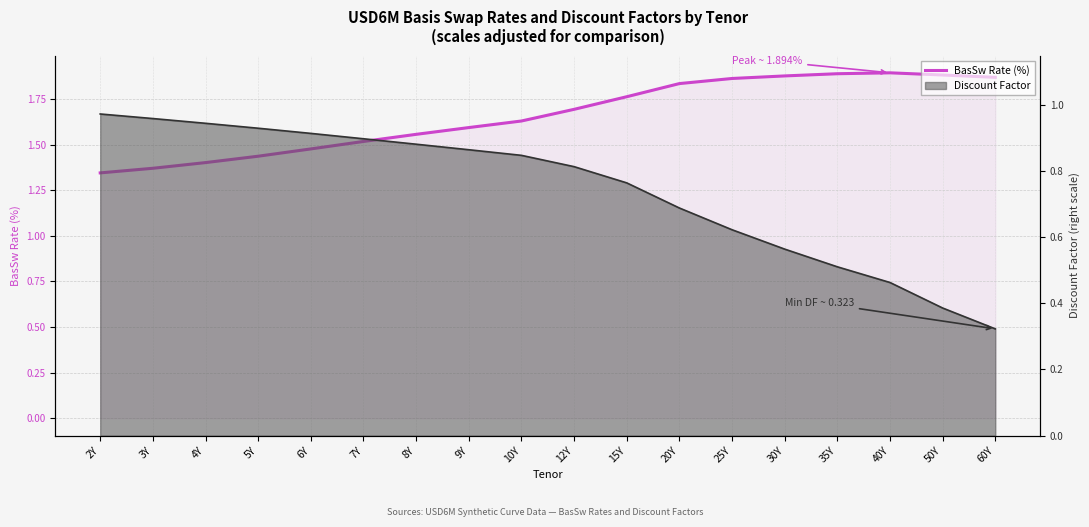

Rank the categories by value from lowest to highest.

2Y, 3Y, 4Y, 5Y, 6Y, 7Y, 8Y, 9Y, 10Y, 12Y, 15Y, 20Y, 25Y, 60Y, 30Y, 50Y, 35Y, 40Y